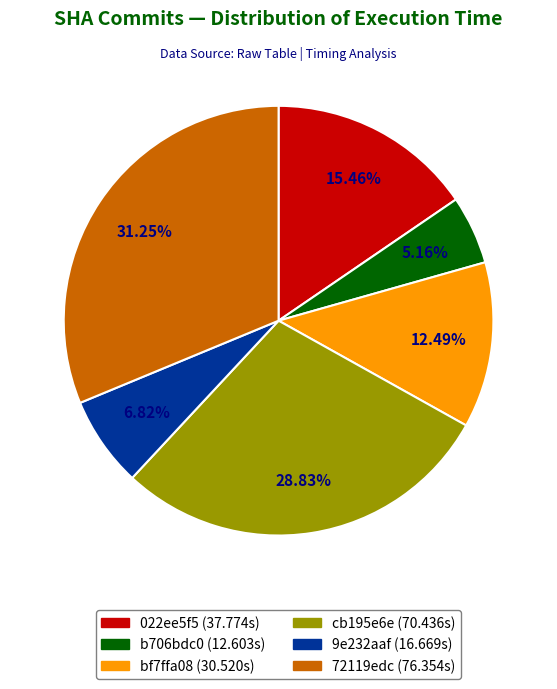

Rank the categories by value from highest to lowest.

72119edc, cb195e6e, 022ee5f5, bf7ffa08, 9e232aaf, b706bdc0